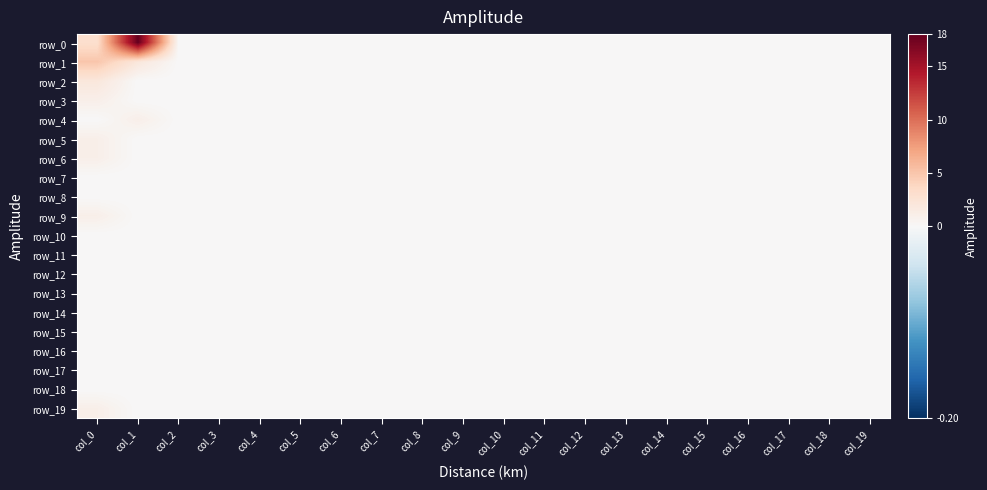

Reading right to left, extract all data points from this chart.

row_0: 0	0	0	0	0	0	0	0	0	0	0	0	0	0	0	0	0	0	18	3
row_1: 0	0	0	0	0	0	0	0	0	0	0	0	0	0	0	0	0	0	2	5
row_2: 0	0	0	0	0	0	0	0	0	0	0	0	0	0	0	0	0	0	0	2
row_3: 0	0	0	0	0	0	0	0	0	0	0	0	0	0	0	0	0	0	0	1
row_4: 0	0	0	0	0	0	0	0	0	0	0	0	0	0	0	0	0	0	1	0
row_5: 0	0	0	0	0	0	0	0	0	0	0	0	0	0	0	0	0	0	0	1
row_6: 0	0	0	0	0	0	0	0	0	0	0	0	0	0	0	0	0	0	0	1
row_7: 0	0	0	0	0	0	0	0	0	0	0	0	0	0	0	0	0	0	0	0
row_8: 0	0	0	0	0	0	0	0	0	0	0	0	0	0	0	0	0	0	0	0
row_9: 0	0	0	0	0	0	0	0	0	0	0	0	0	0	0	0	0	0	0	1
row_10: 0	0	0	0	0	0	0	0	0	0	0	0	0	0	0	0	0	0	0	0
row_11: 0	0	0	0	0	0	0	0	0	0	0	0	0	0	0	0	0	0	0	0
row_12: 0	0	0	0	0	0	0	0	0	0	0	0	0	0	0	0	0	0	0	0
row_13: 0	0	0	0	0	0	0	0	0	0	0	0	0	0	0	0	0	0	0	0
row_14: 0	0	0	0	0	0	0	0	0	0	0	0	0	0	0	0	0	0	0	0
row_15: 0	0	0	0	0	0	0	0	0	0	0	0	0	0	0	0	0	0	0	0
row_16: 0	0	0	0	0	0	0	0	0	0	0	0	0	0	0	0	0	0	0	0
row_17: 0	0	0	0	0	0	0	0	0	0	0	0	0	0	0	0	0	0	0	0
row_18: 0	0	0	0	0	0	0	0	0	0	0	0	0	0	0	0	0	0	0	0
row_19: 0	0	0	0	0	0	0	0	0	0	0	0	0	0	0	0	0	0	0	1